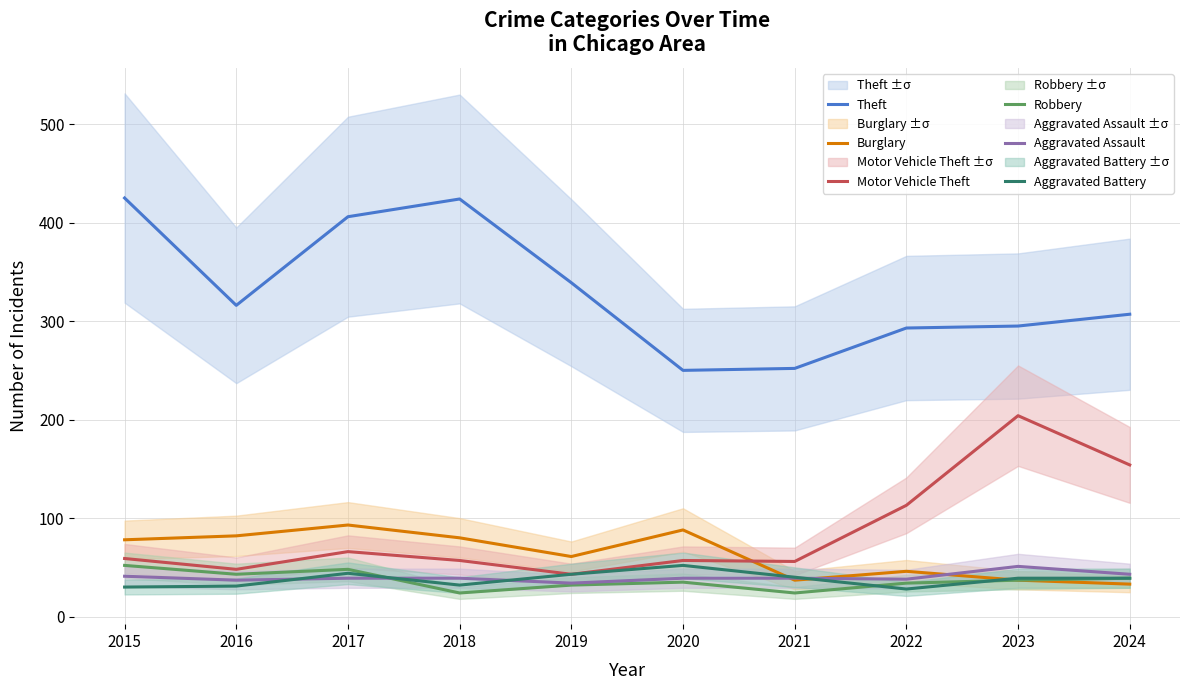

What is the average value of the Motor Vehicle Theft series?

86